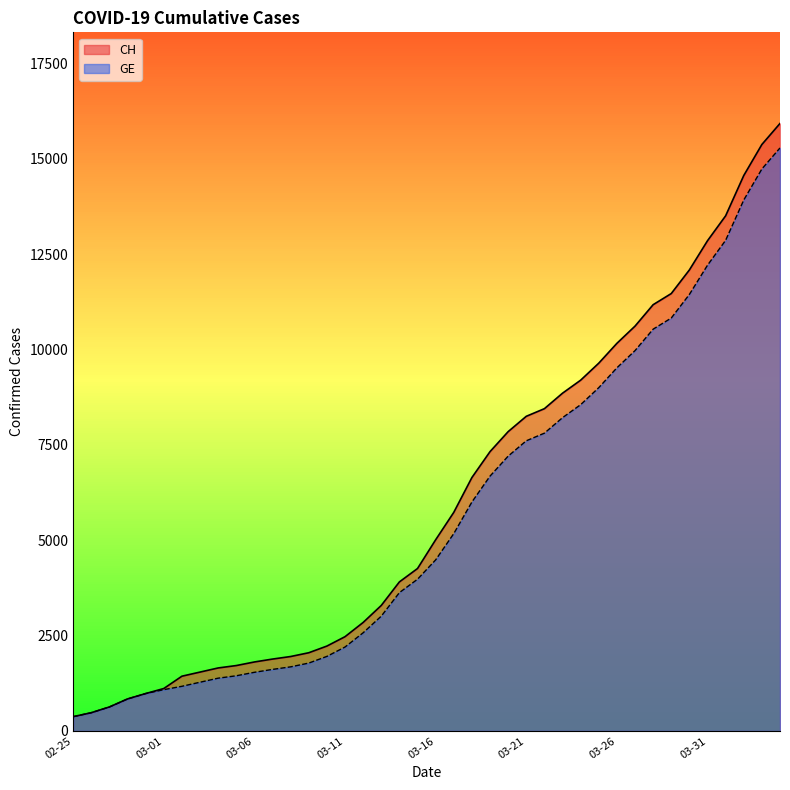

At which label does GE first exceed 4485?

2020-03-17